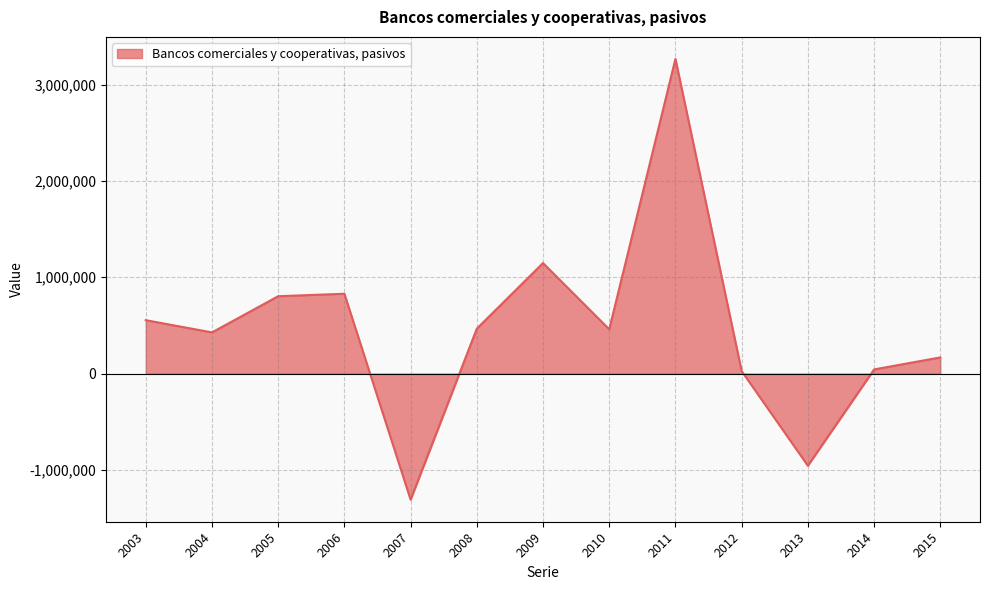

What is the minimum value shown in the chart?

-1309055